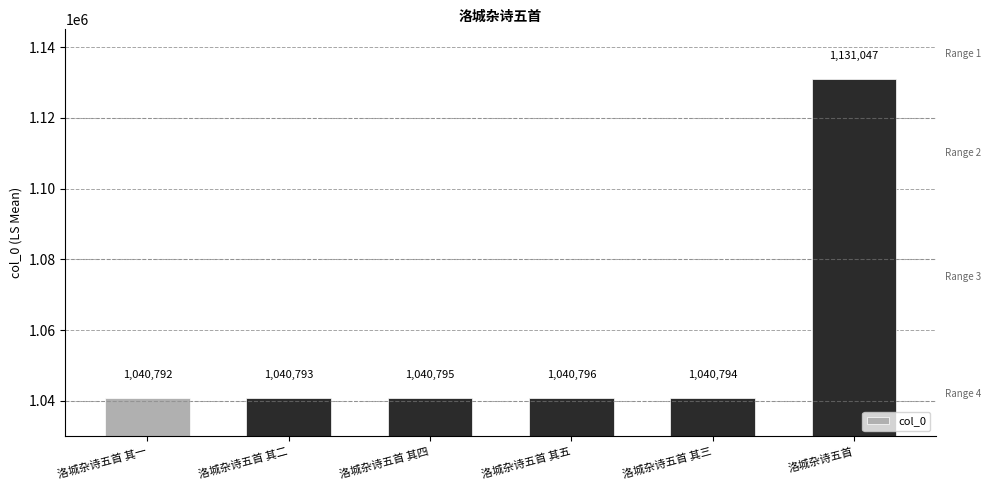

What is the label of the 5th bar from the right?

洛城杂诗五首 其二